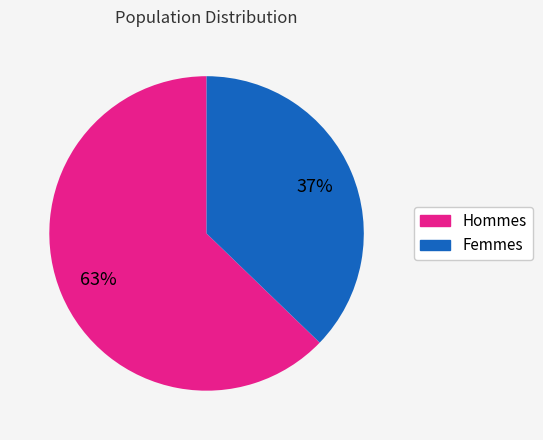

To the nearest percent, what is the average slice percentage?

50%